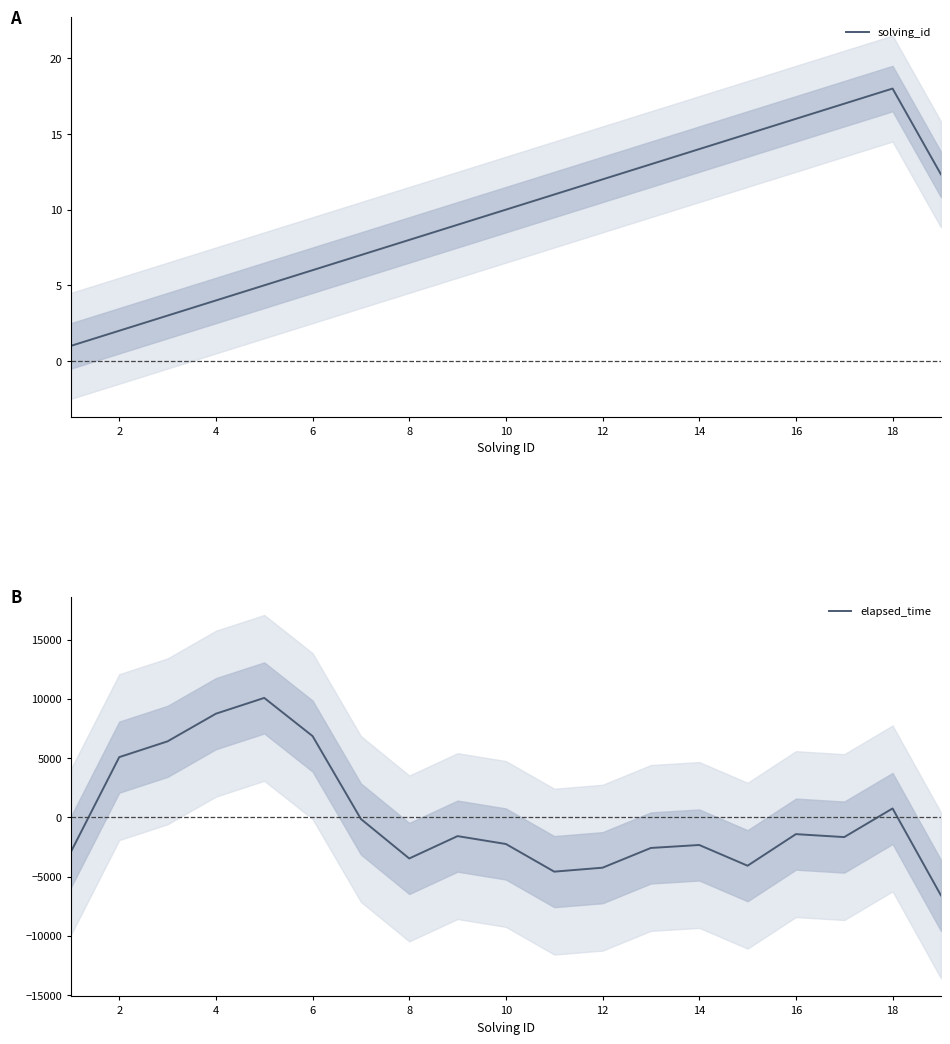

Count the number of categories in the chart.

19